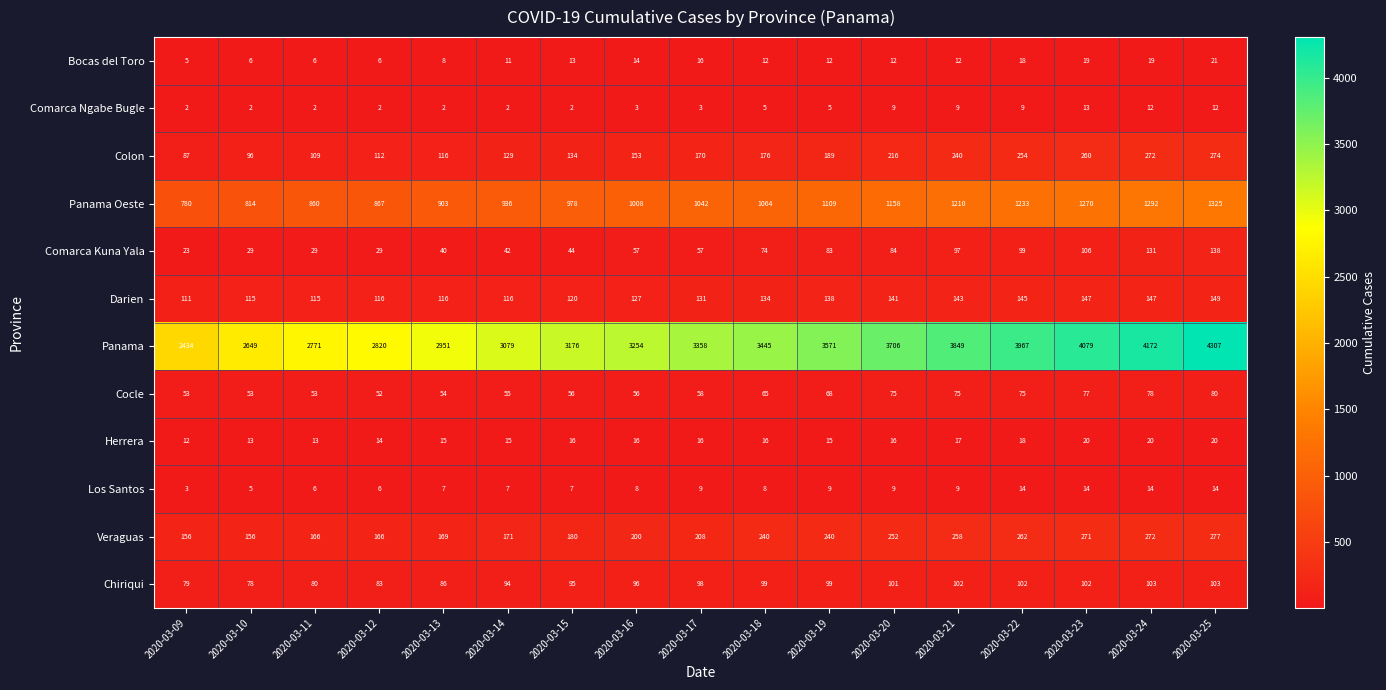

At 2020-03-23, list the series in order from smallest to largest.

Comarca Ngabe Bugle, Los Santos, Bocas del Toro, Herrera, Cocle, Chiriqui, Comarca Kuna Yala, Darien, Colon, Veraguas, Panama Oeste, Panama